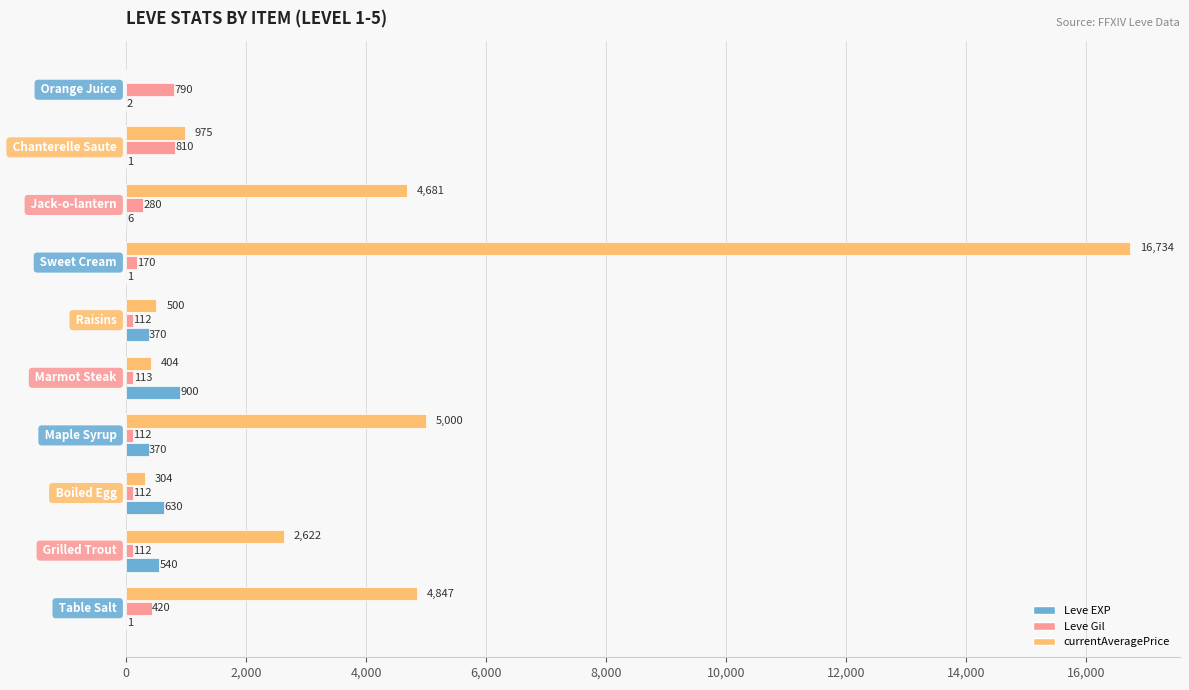

What is the average value of the Leve Gil series?

303